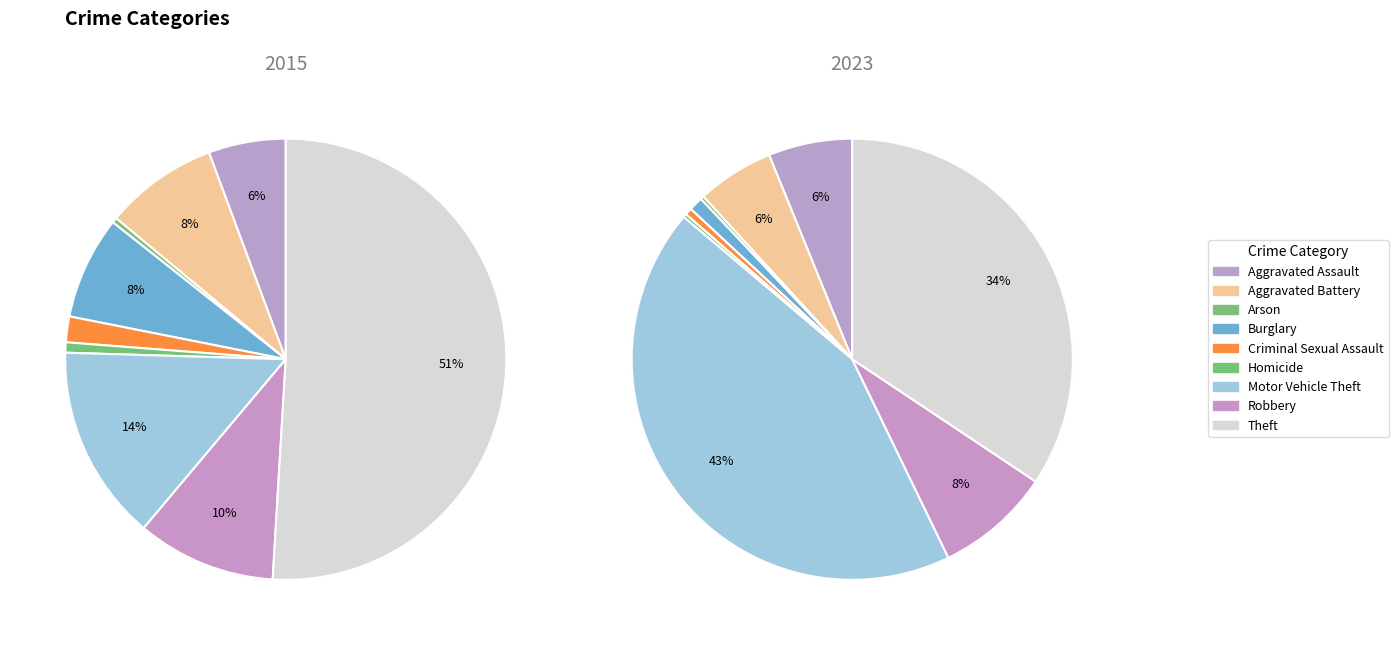

To the nearest percent, what is the difference between the Motor Vehicle Theft and Robbery slice percentages?

35%